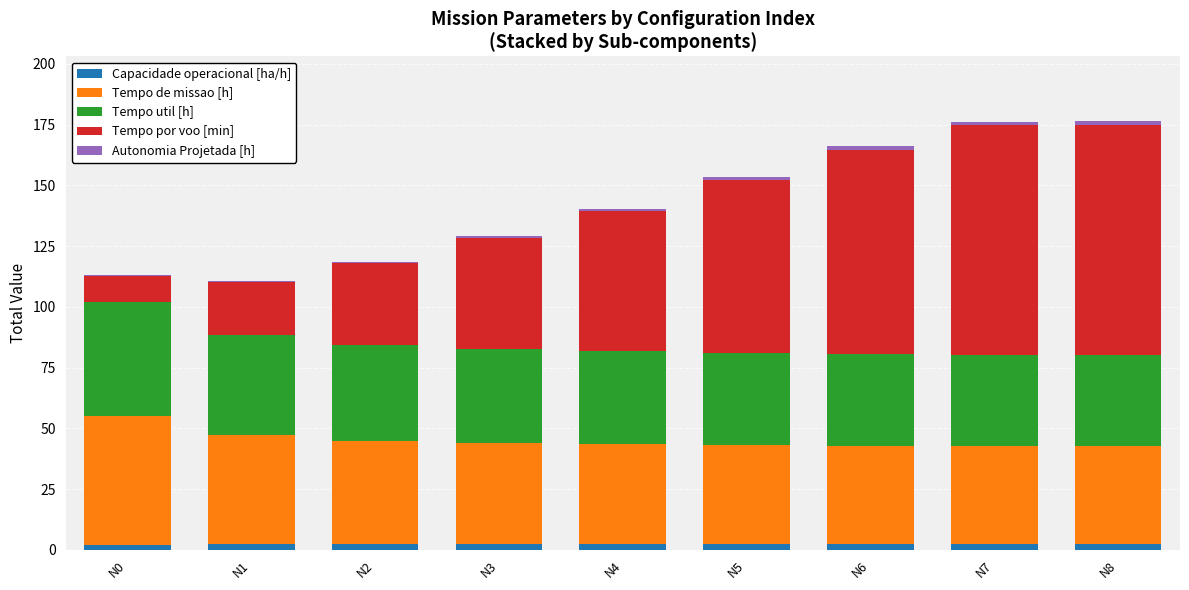

What is the difference between the maximum and minimum values in the Tempo de missao [h] series?

13.3